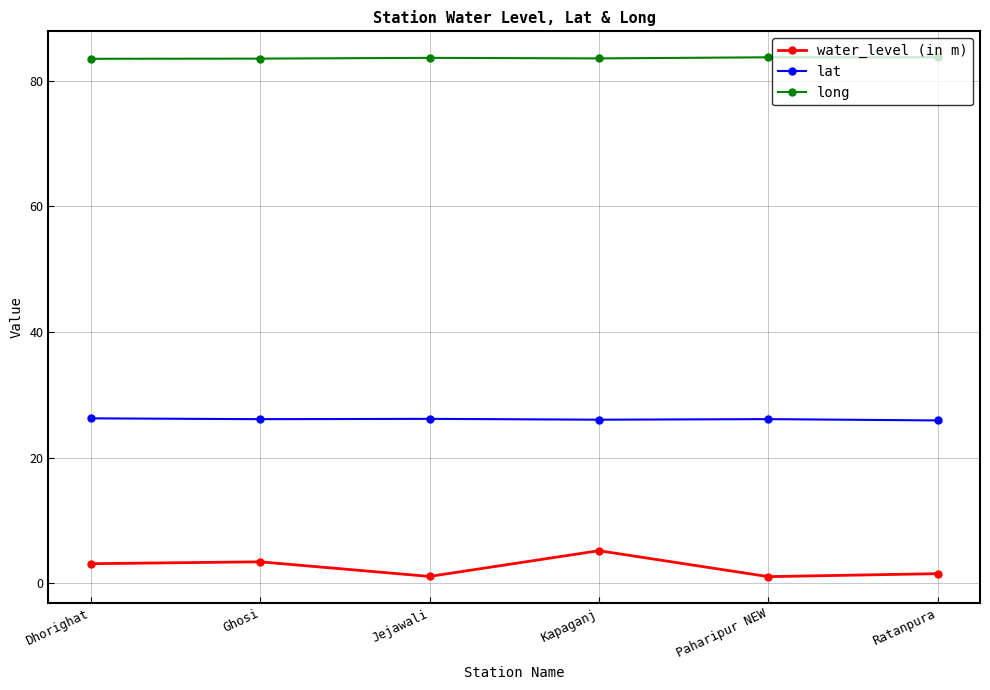

Rank the series at Ghosi from lowest to highest value.

water_level (in m), lat, long